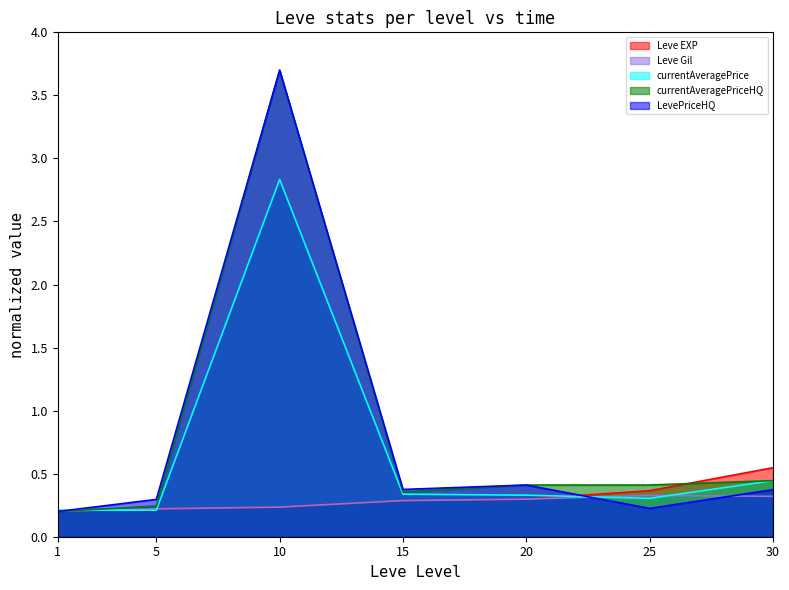

What is the minimum value shown in the chart?

0.2